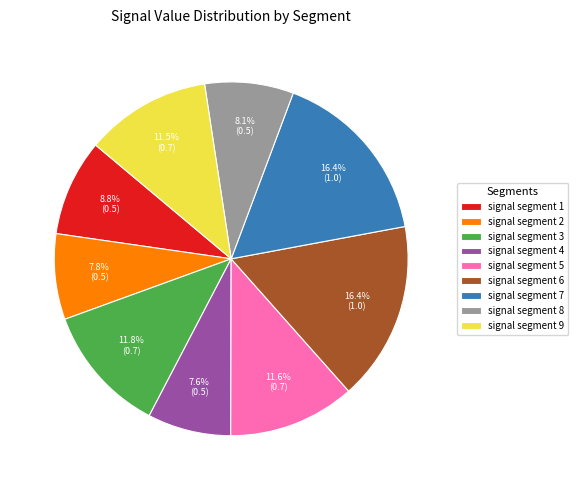

How many segments does this pie chart have?

9